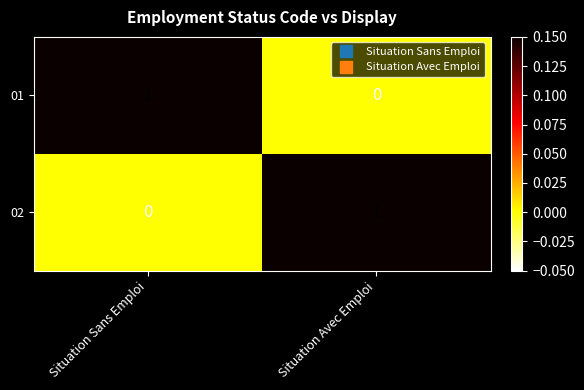

At which label is 02 closest to 0?

Situation Sans Emploi